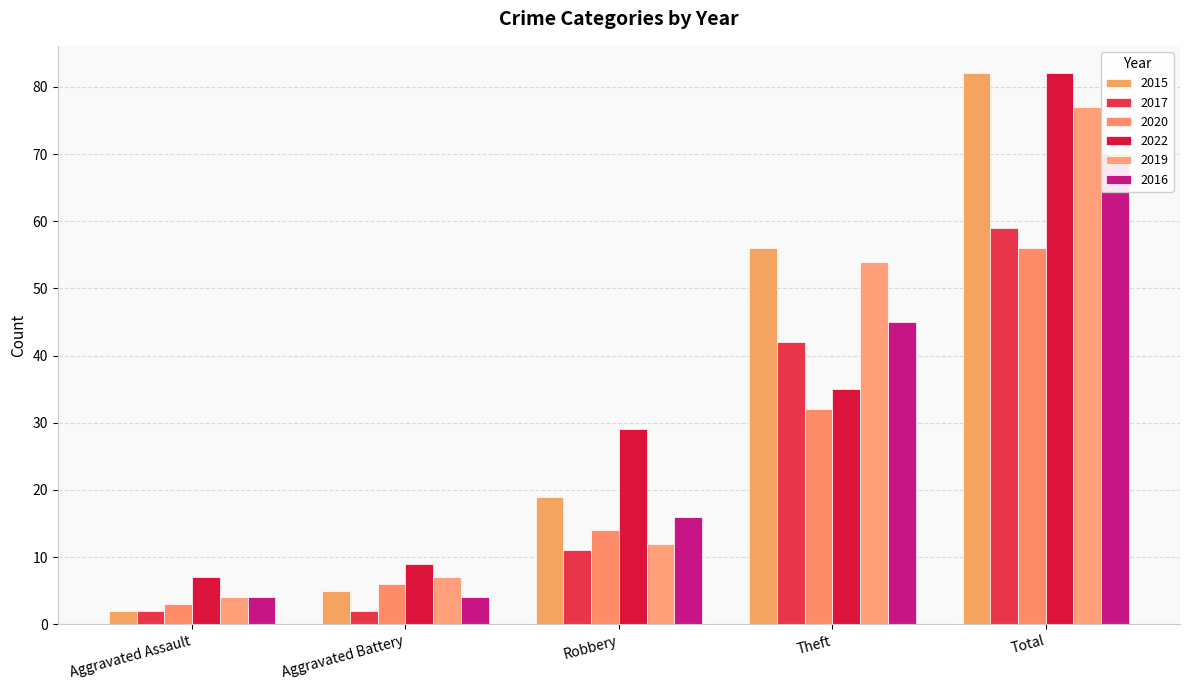

What is the label of the 2nd bar from the right?

Theft